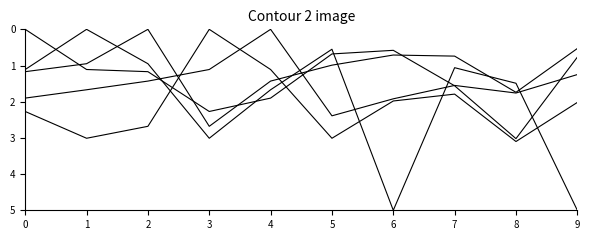

Is this an area chart (filled region under the line)?

No